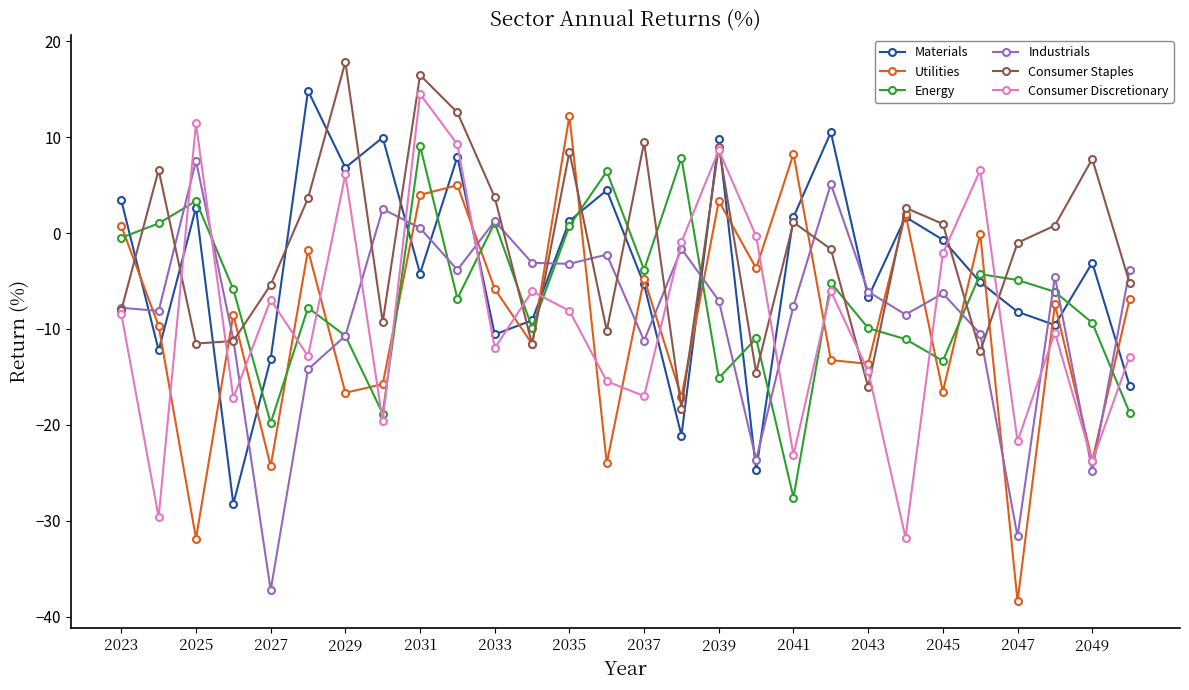

After their last crossing, which series has the higher values: Industrials or Utilities?

Industrials